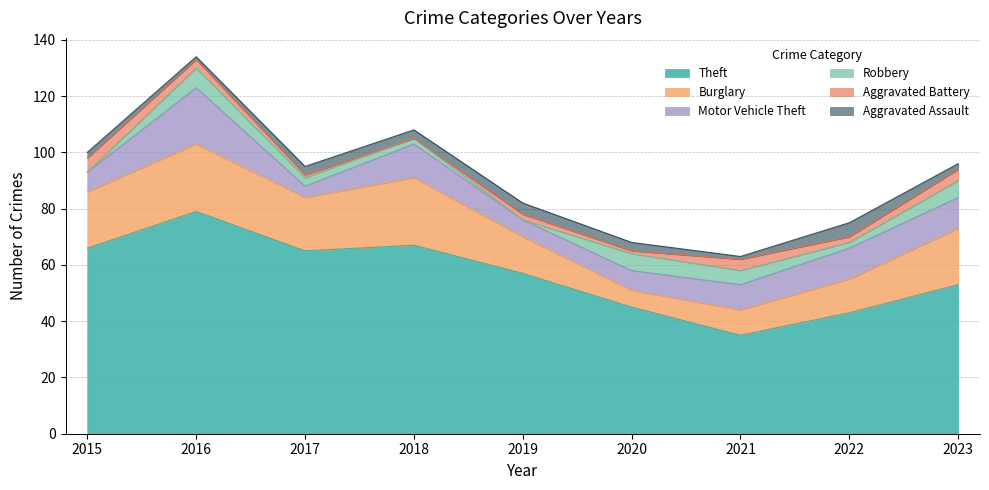

Reading left to right, extract all data points from this chart.

Theft: 66	79	65	67	57	45	35	43	53
Burglary: 20	24	19	24	13	6	9	12	20
Motor Vehicle Theft: 7	20	4	12	6	7	9	11	11
Robbery: 0	7	3	2	0	6	5	2	6
Aggravated Battery: 5	3	1	0	2	1	4	2	4
Aggravated Assault: 2	1	3	3	4	3	1	5	2